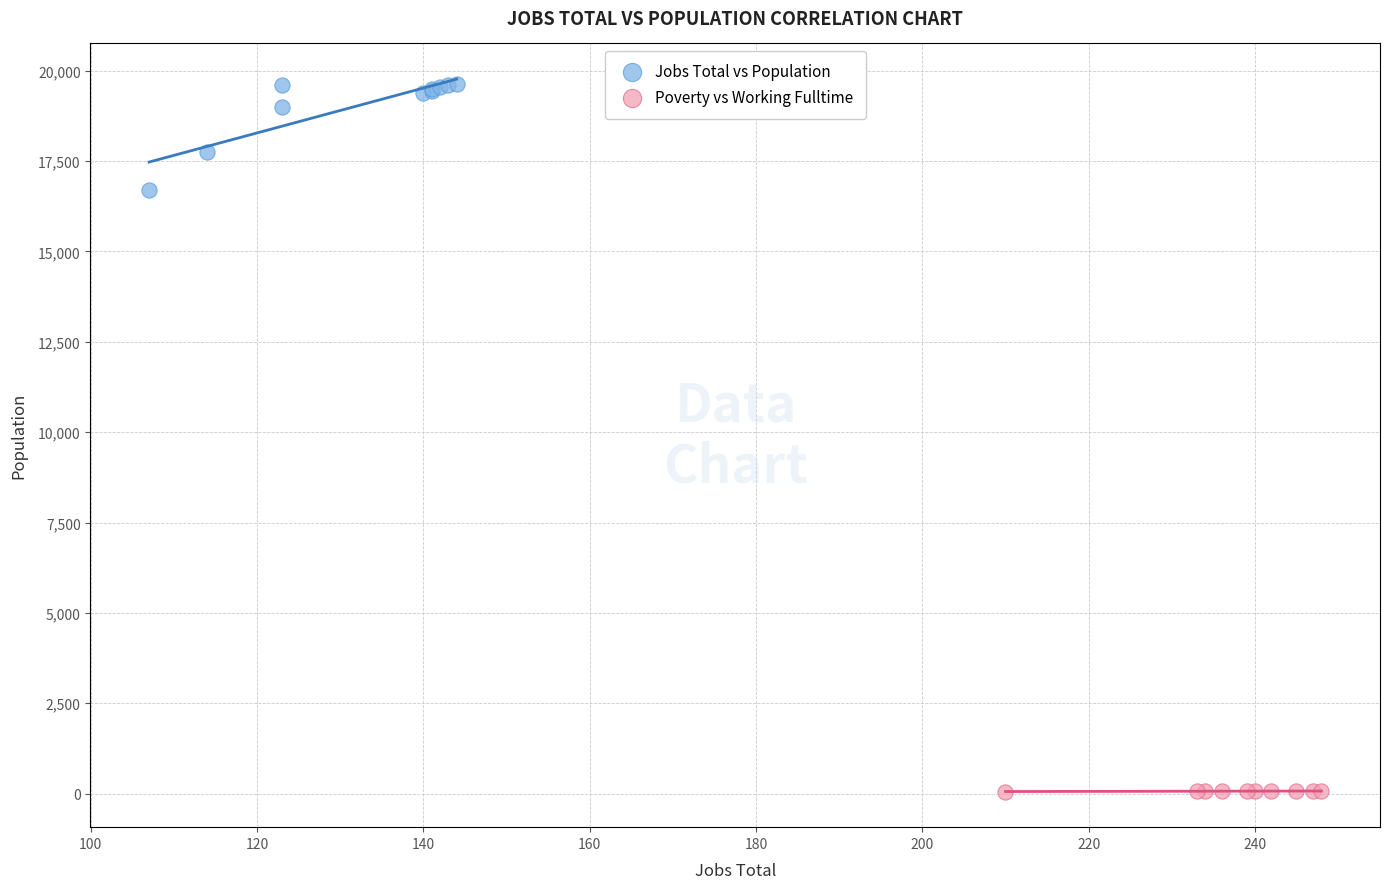

Which series reaches the maximum Y coordinate?

Jobs Total vs Population